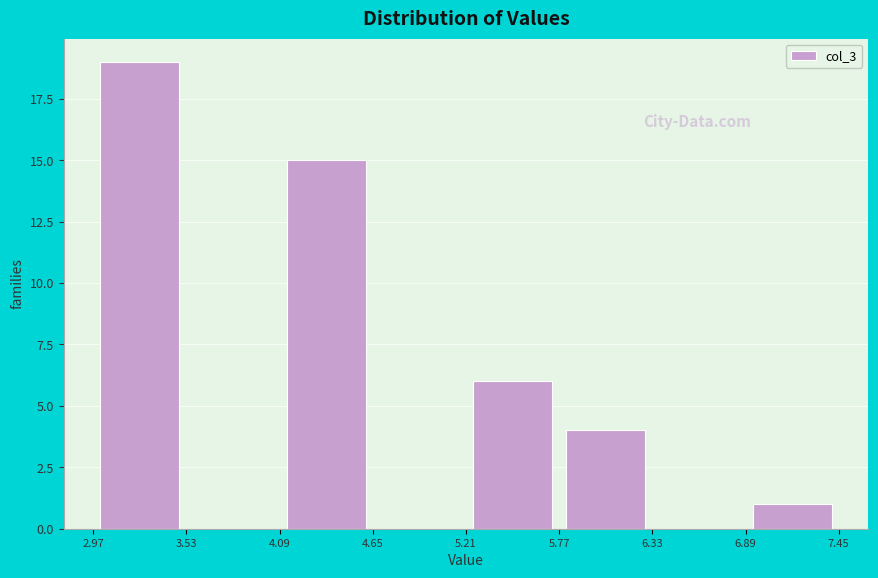

Reading left to right, transcribe this chart: for each bar, give the range it covers on the x-axis and its height. The values are not printed on the chart, so give them approximately, as read against the axis.

2.97 to 3.53: 19
3.53 to 4.09: 0
4.09 to 4.65: 15
4.65 to 5.21: 0
5.21 to 5.77: 6
5.77 to 6.33: 4
6.33 to 6.89: 0
6.89 to 7.45: 1